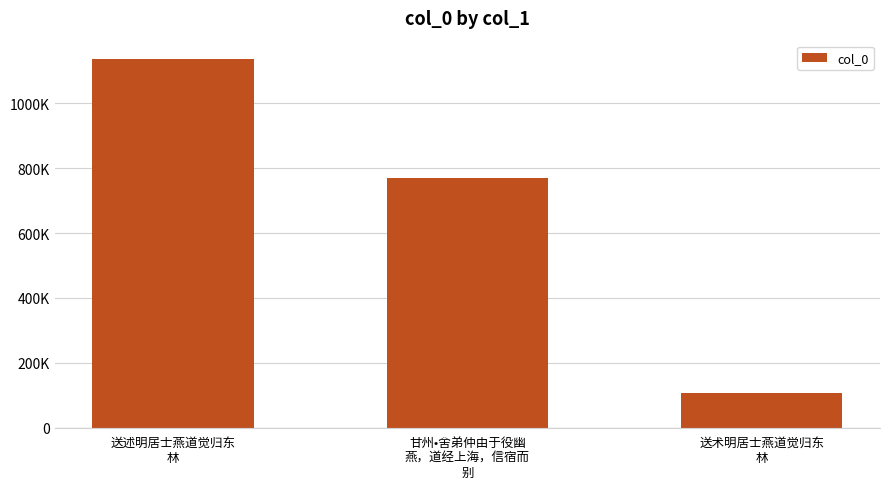

What is the value of the 3rd bar from the left?

106096